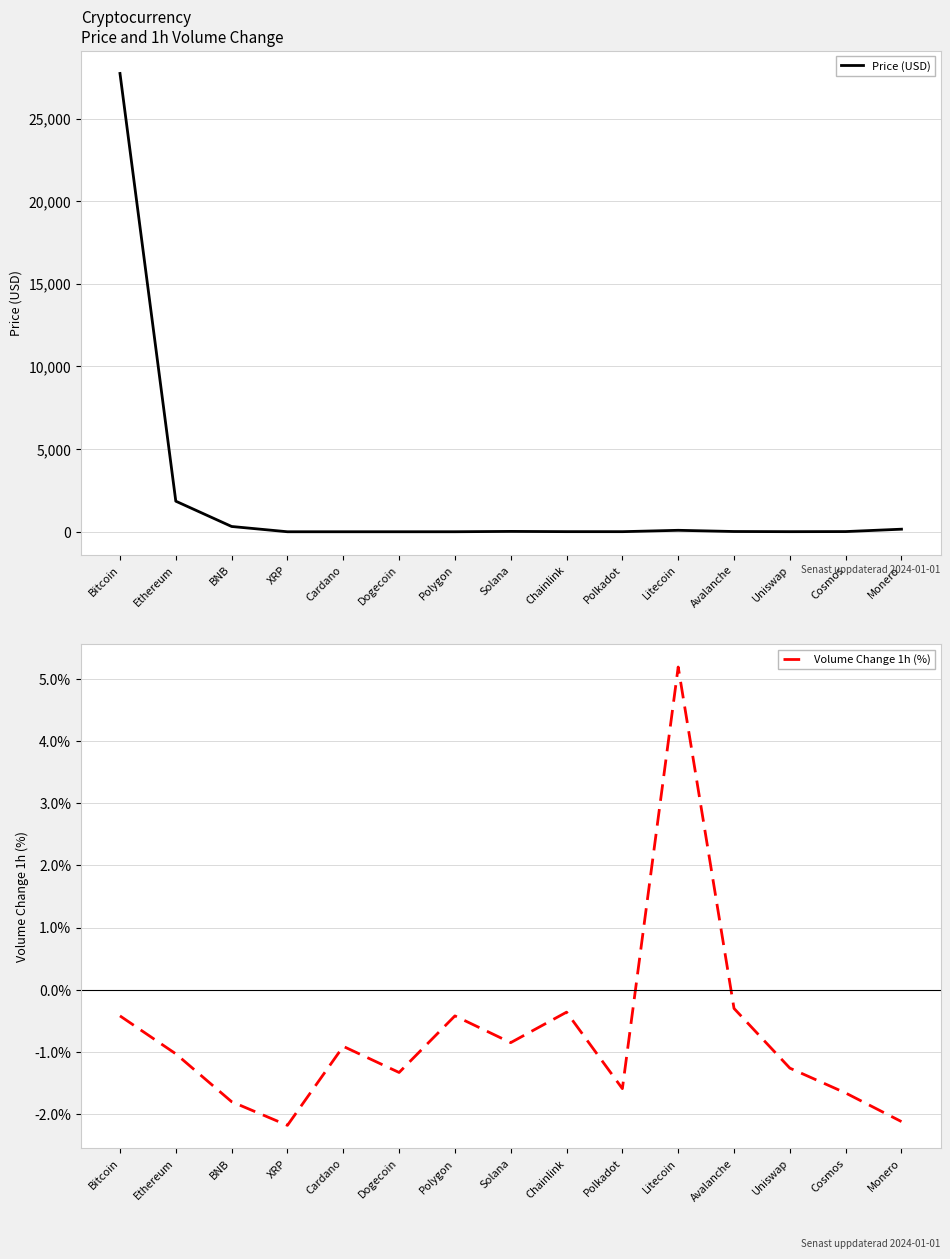

Reading left to right, list all the values displayed in this chart.

Price (USD): Bitcoin=27729.4	Ethereum=1850.3	BNB=319.5	XRP=0.4	Cardano=0.4	Dogecoin=0.1	Polygon=0.9	Solana=21.6	Chainlink=6.7	Polkadot=5.5	Litecoin=88.4	Avalanche=15.5	Uniswap=5.3	Cosmos=11.2	Monero=155.6
Volume Change 1h (%): Bitcoin=-0.4	Ethereum=-1.0	BNB=-1.8	XRP=-2.2	Cardano=-0.9	Dogecoin=-1.3	Polygon=-0.4	Solana=-0.8	Chainlink=-0.4	Polkadot=-1.6	Litecoin=5.2	Avalanche=-0.3	Uniswap=-1.3	Cosmos=-1.7	Monero=-2.1